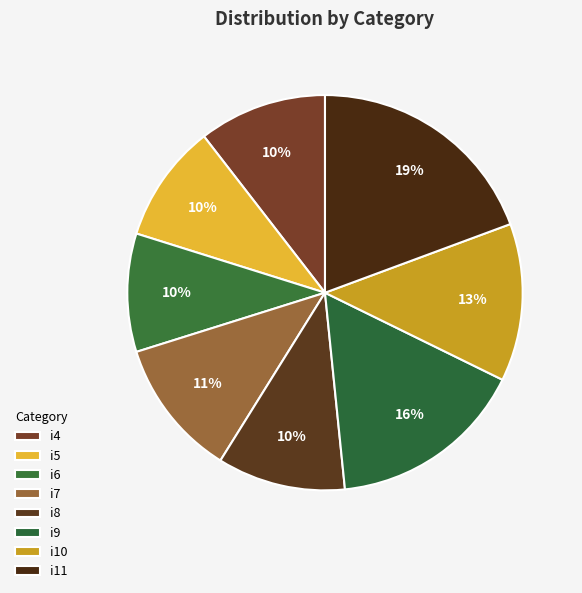

Is there a majority slice in this chart?

No